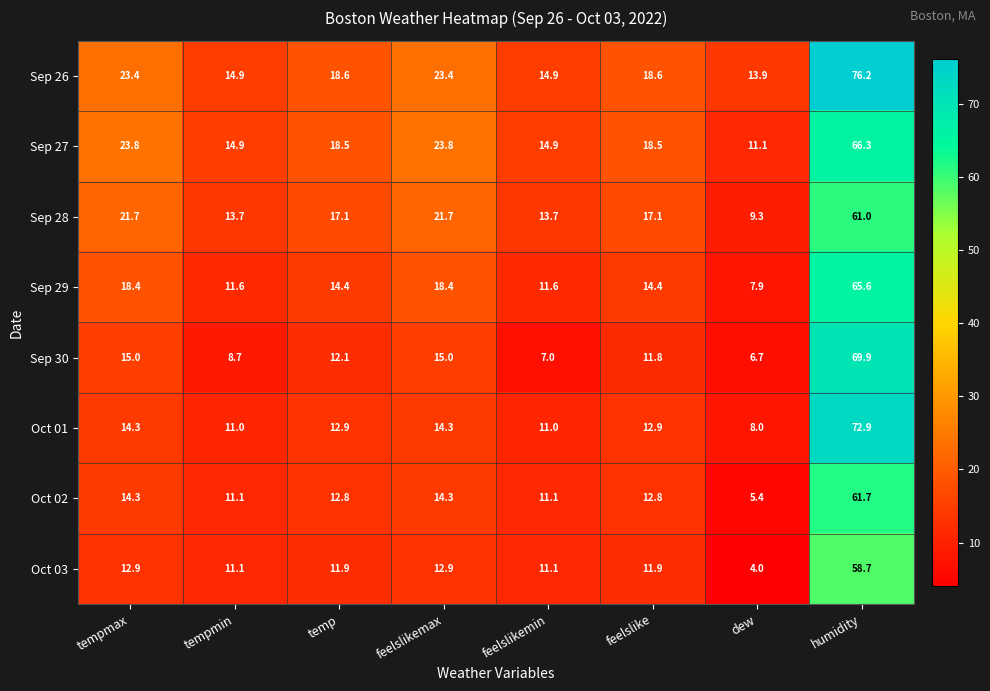

What is the difference between the maximum and minimum values in the Sep 27 series?

55.2